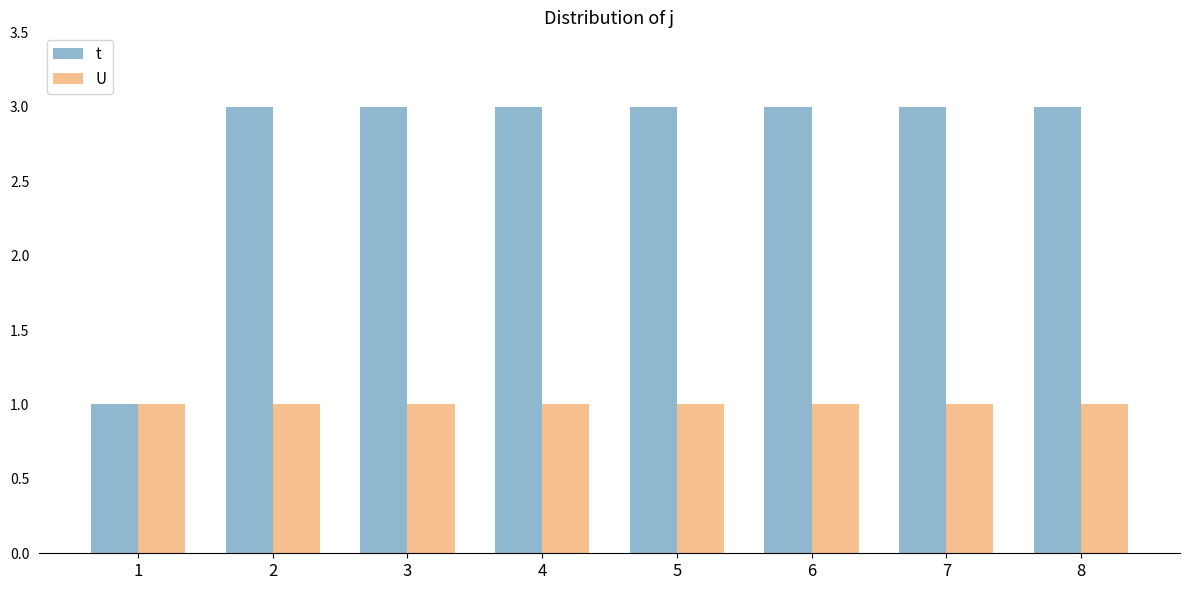

The t series shows 4 at 6. True or false?

False